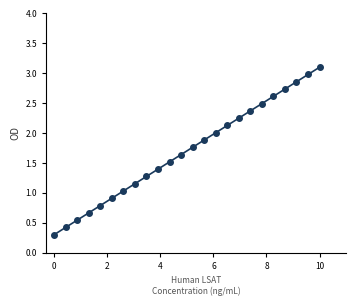

What is the value of the 20th point from the left?

2.6